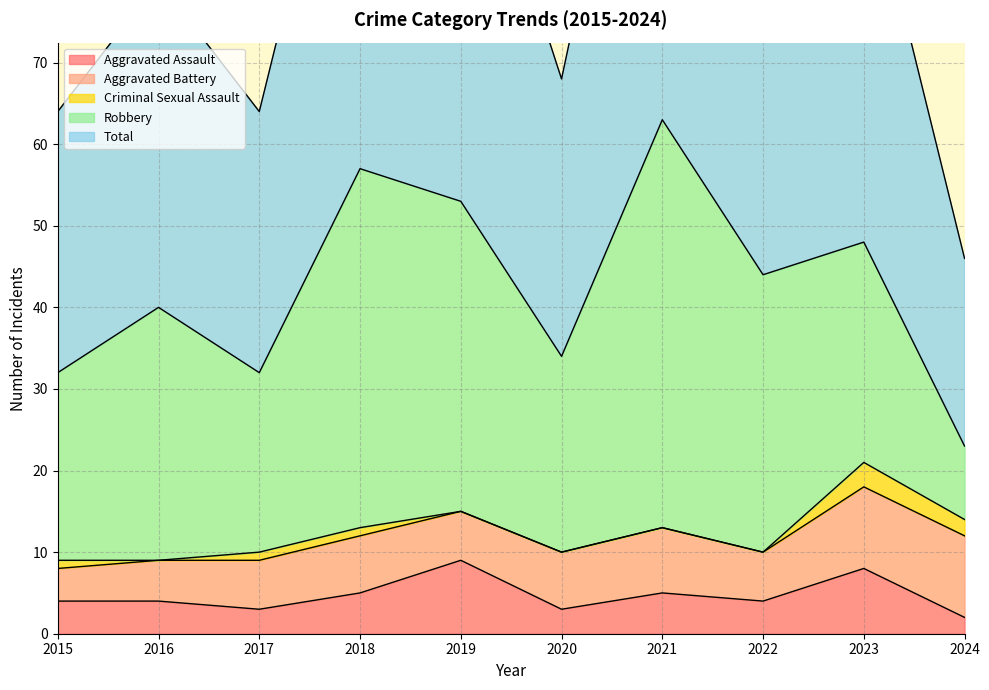

List the series in order of their peak value, lowest first.

Criminal Sexual Assault, Aggravated Assault, Aggravated Battery, Robbery, Total